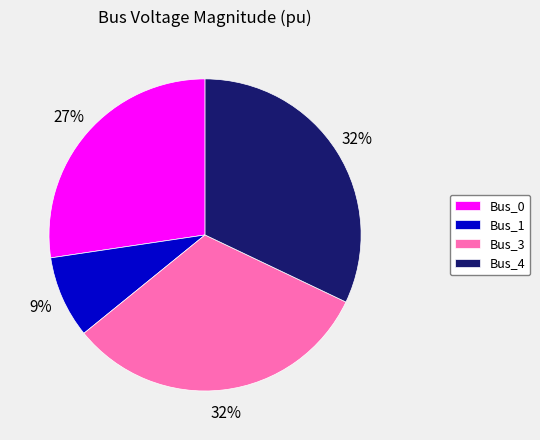

True or false: Bus_1 accounts for 9% of the total.

True